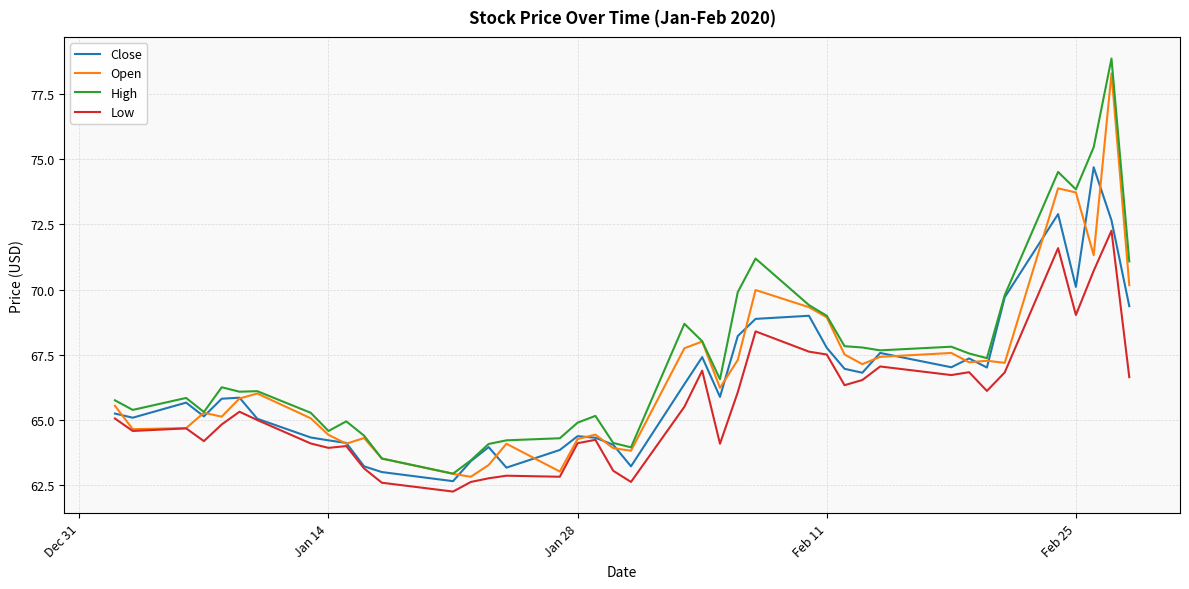

What is the sum of all Close values?

2654.9